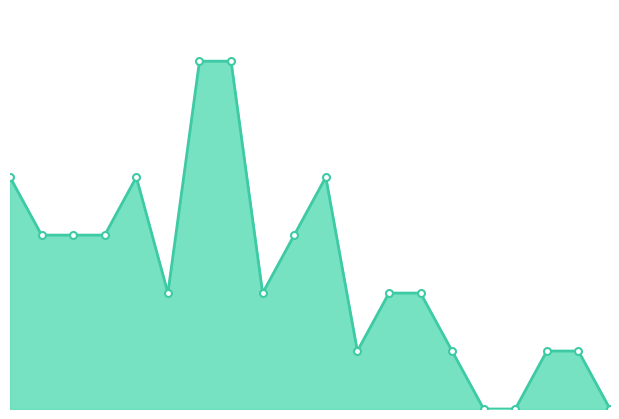

How many values are between 1 and 4?

15